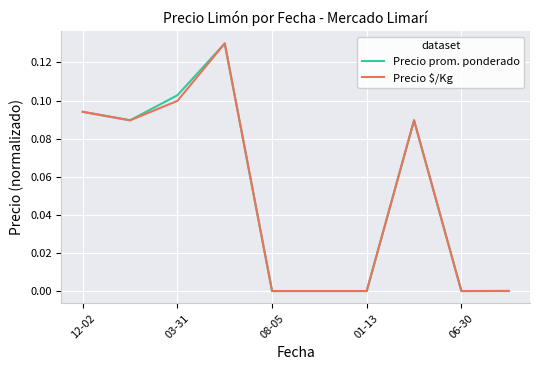

Is the value of Precio \$/Kg at 03-31 greater than the value of Precio prom. ponderado at 08-05?

Yes